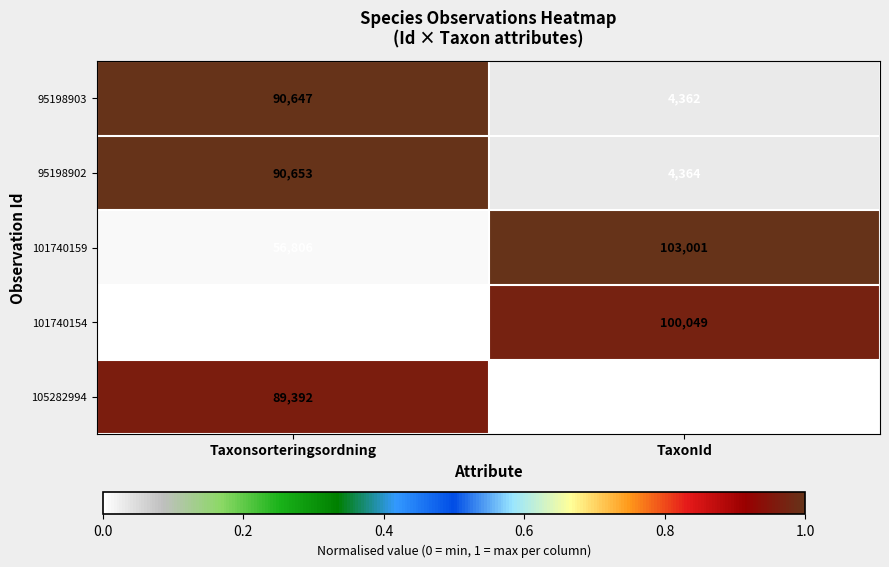

The value of 105282994 at Taxonsorteringsordning is 121160. True or false?

False